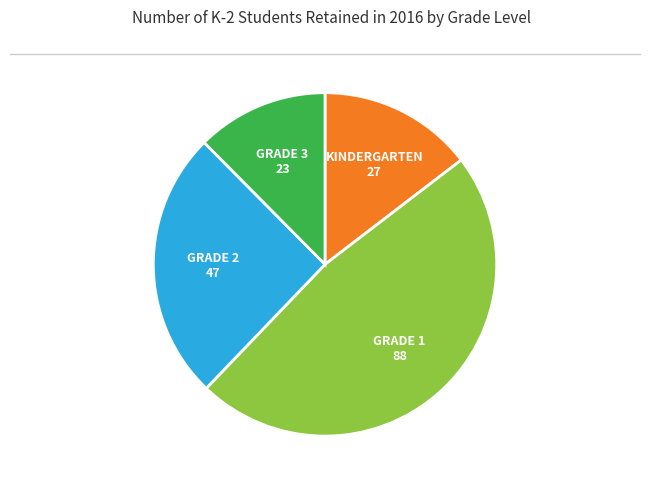

Count the number of slices in the pie.

4